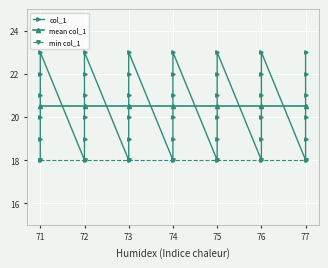

True or false: min col_1 and mean col_1 cross at least once.

False